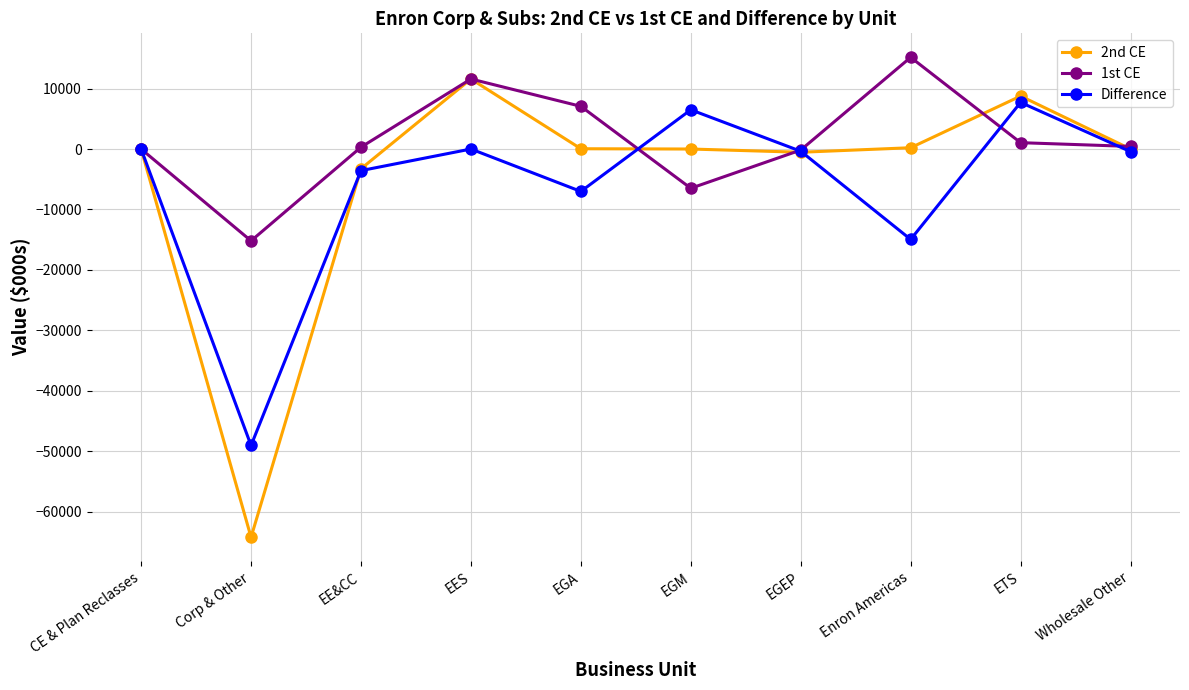

How many series are shown in this chart?

3